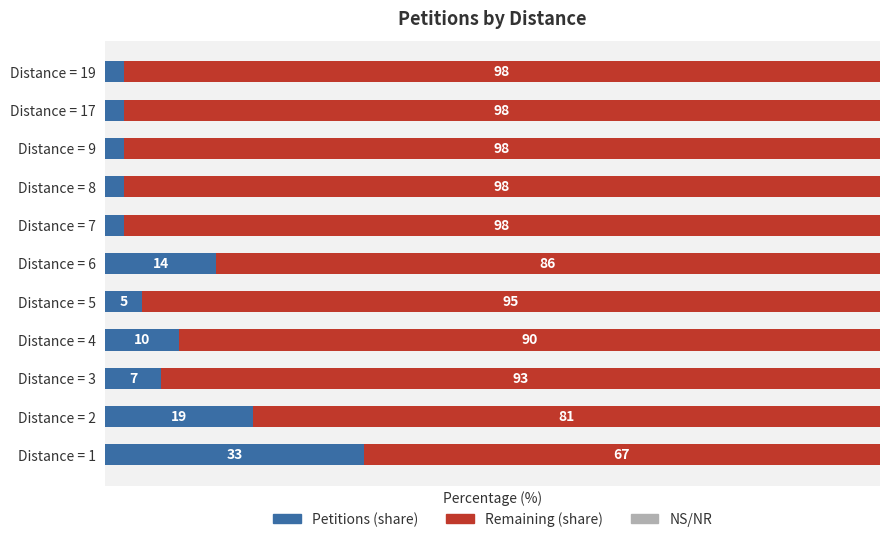

How many bars are there in total?

22